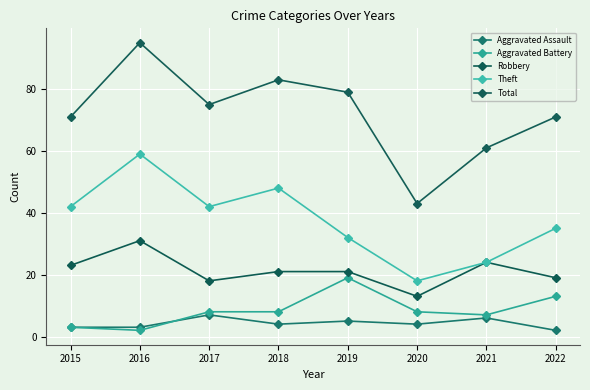

Is it true that Robbery equals 38 at 2015?

False